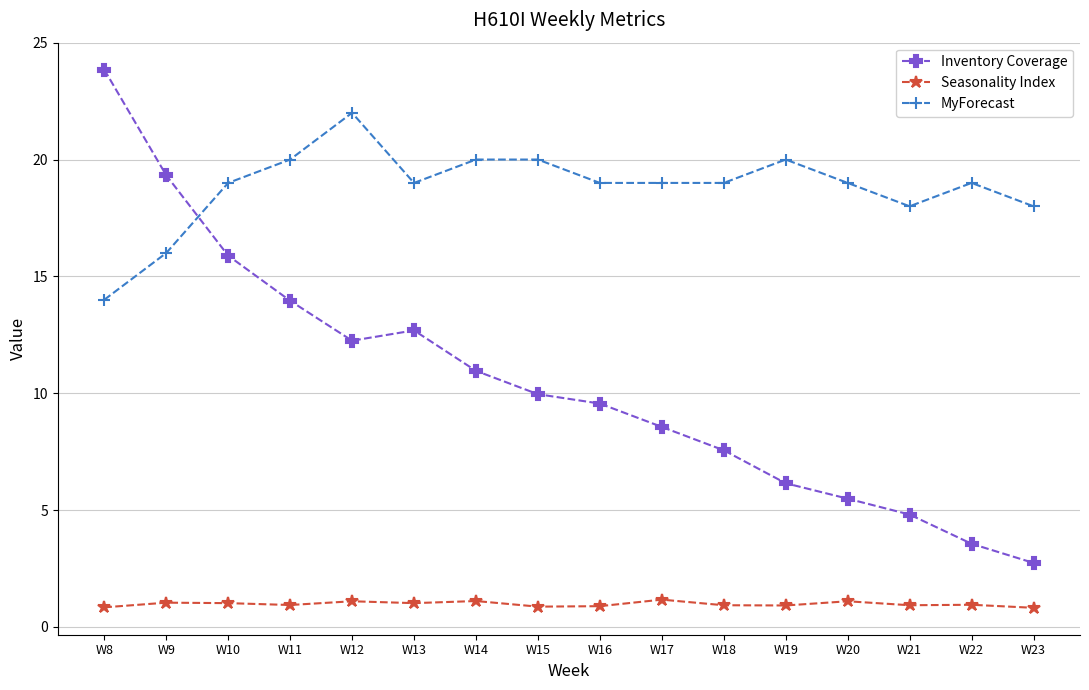

What is the lowest value of the MyForecast series?

14.0